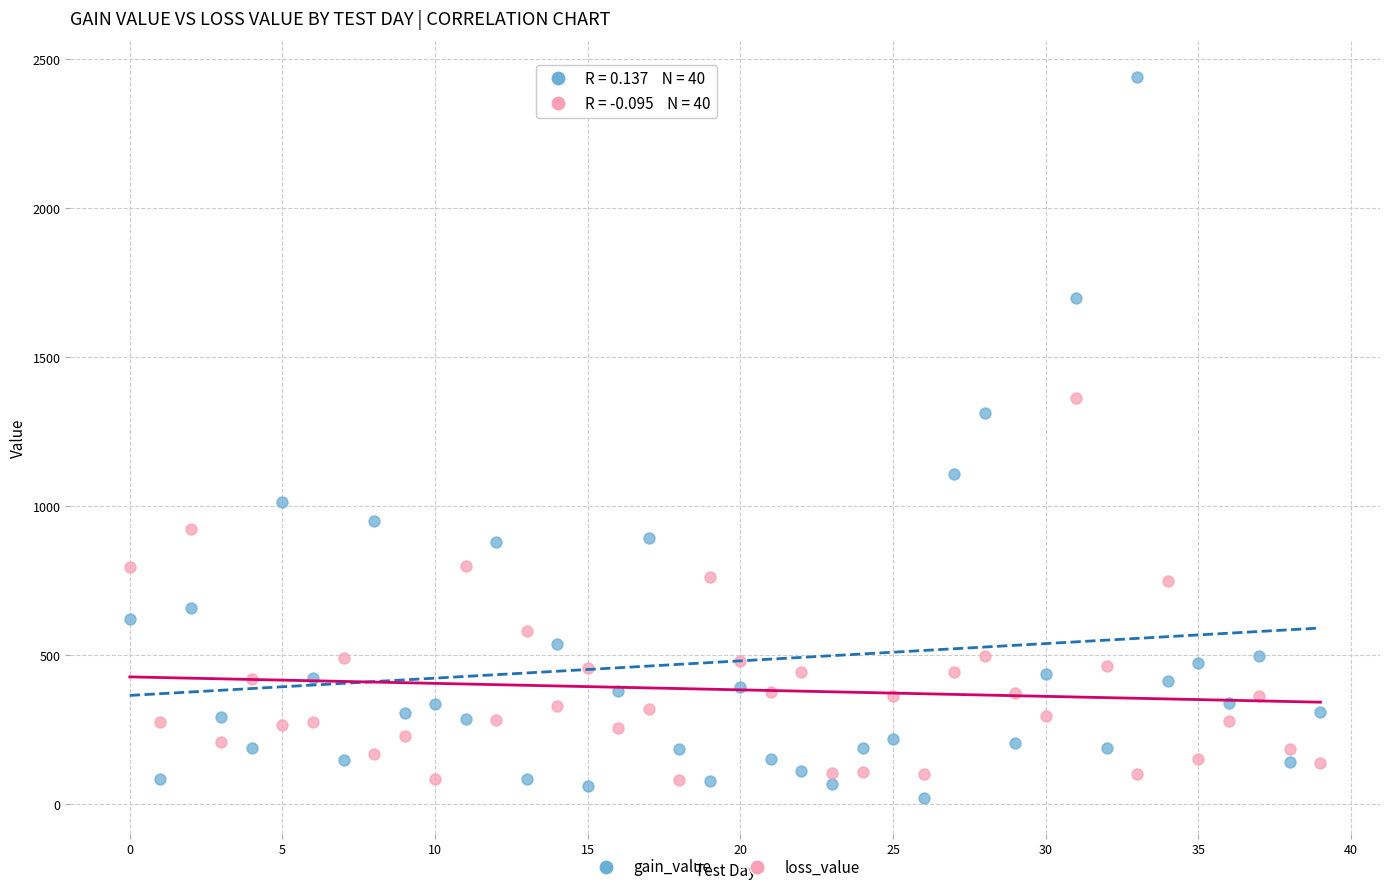

Which series has the largest Y range (max minus min)?

gain_value